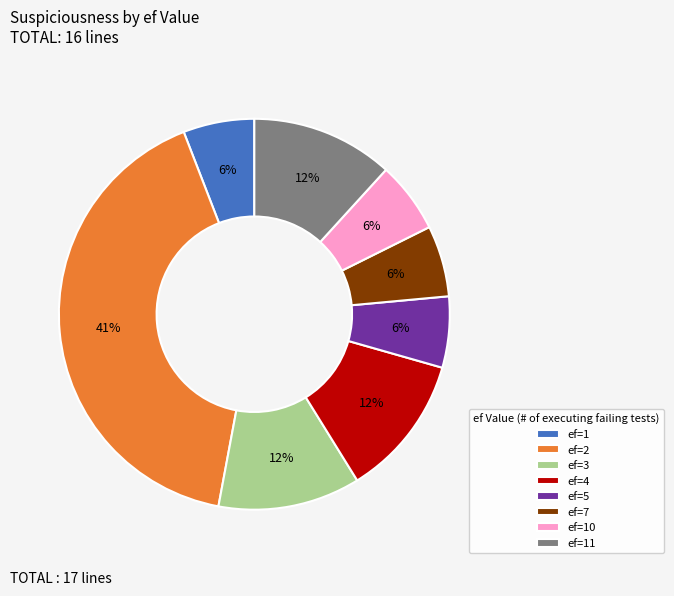

Is it true that ef=1 is 6% of the pie?

True